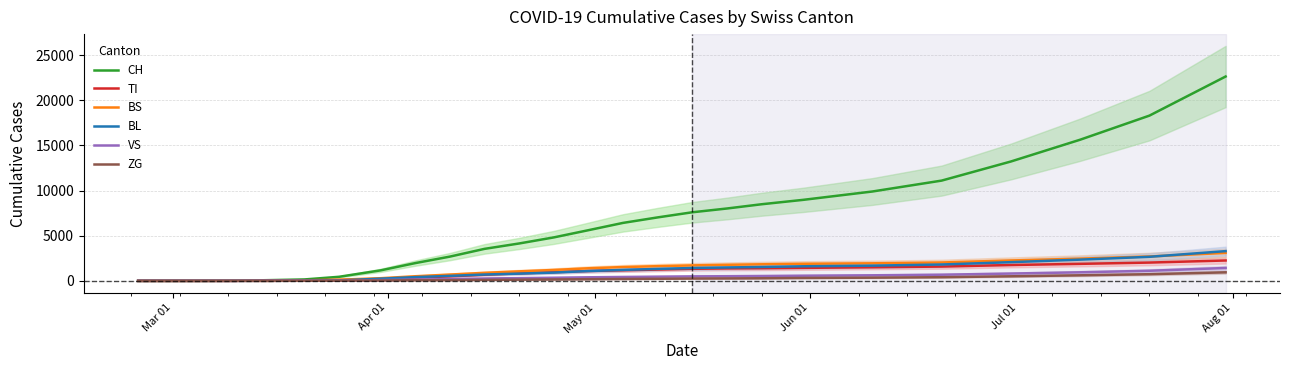

What is the highest value of the ZG series?

944